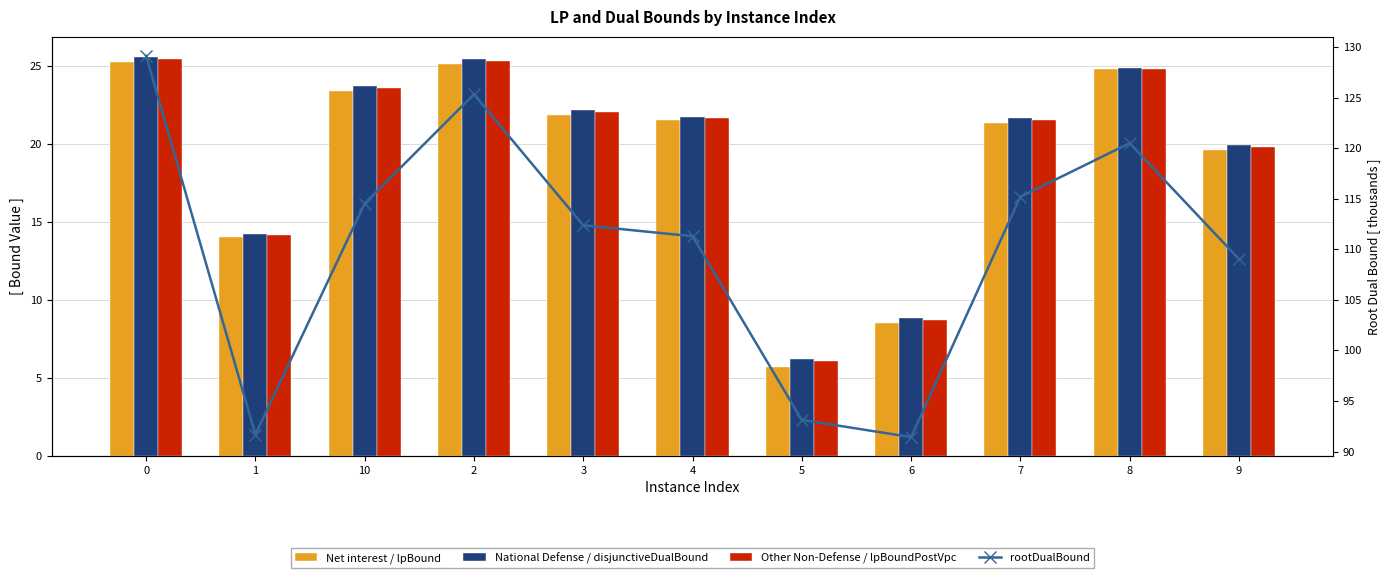

What is the label of the 10th bar from the right?

1